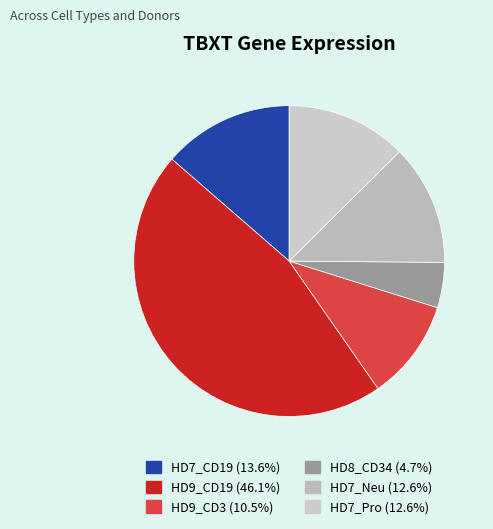

Is there any slice that represents more than half of the pie?

No